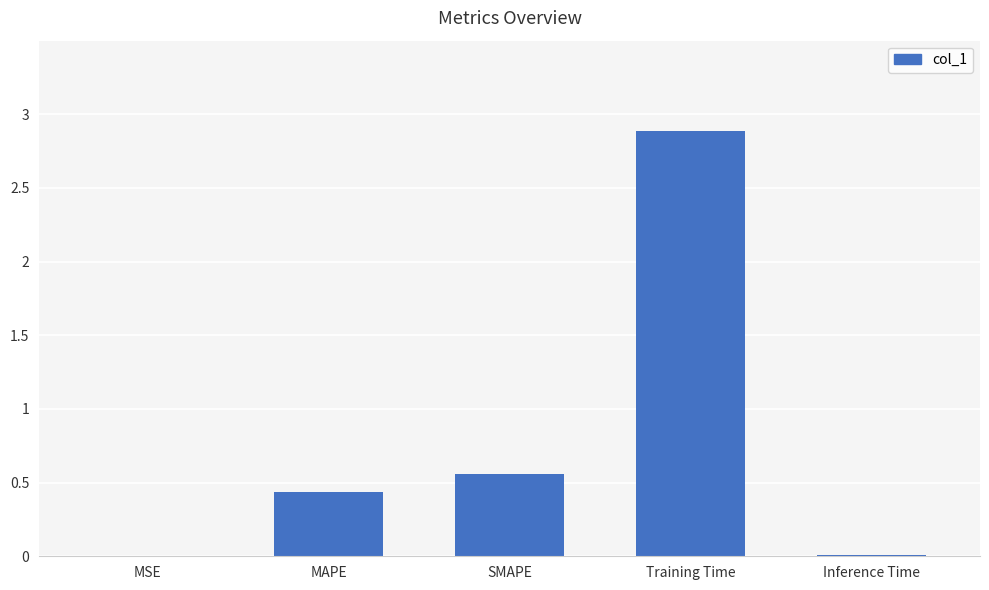

Read the value at Training Time.

2.9